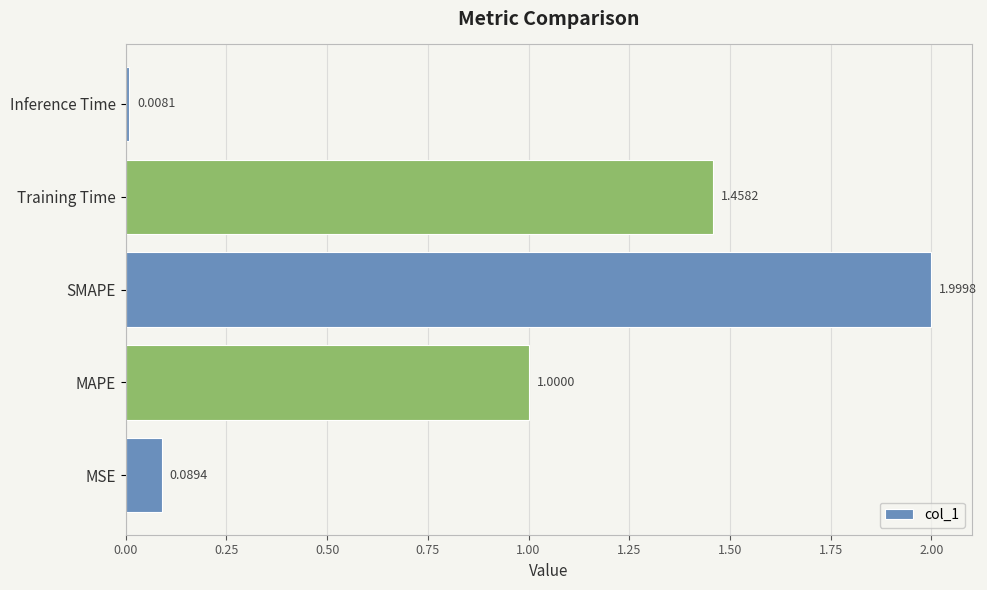

Which label corresponds to the largest value in the chart?

SMAPE